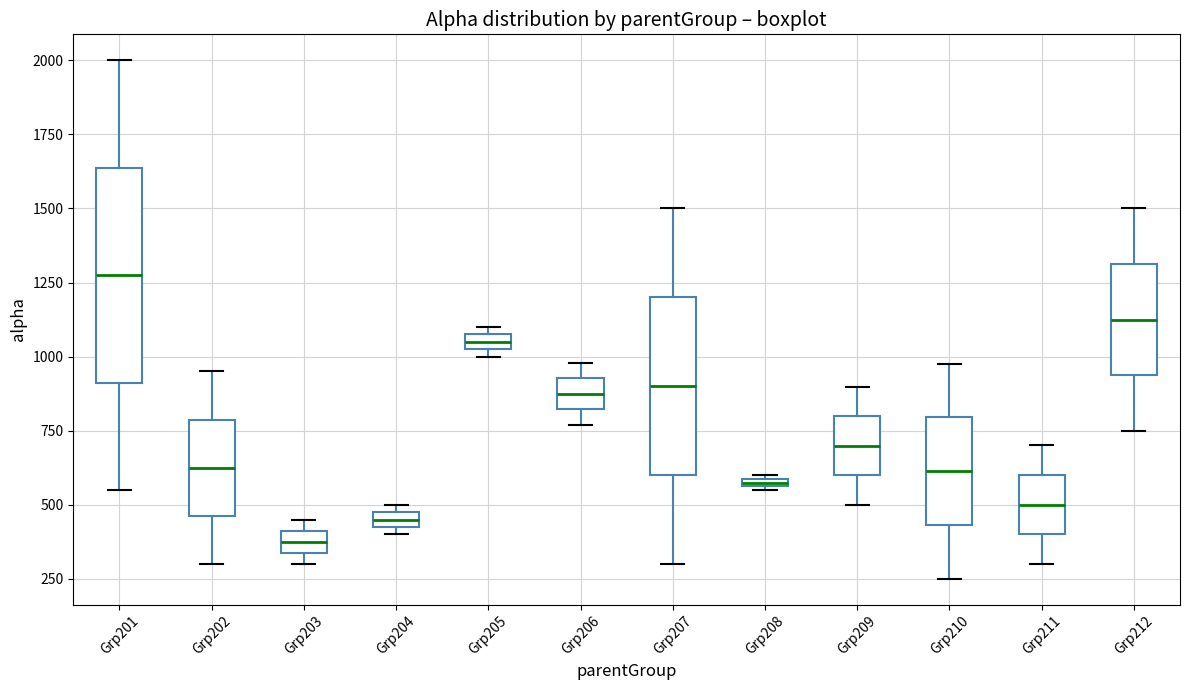

Which box's median line is the lowest?

Grp203